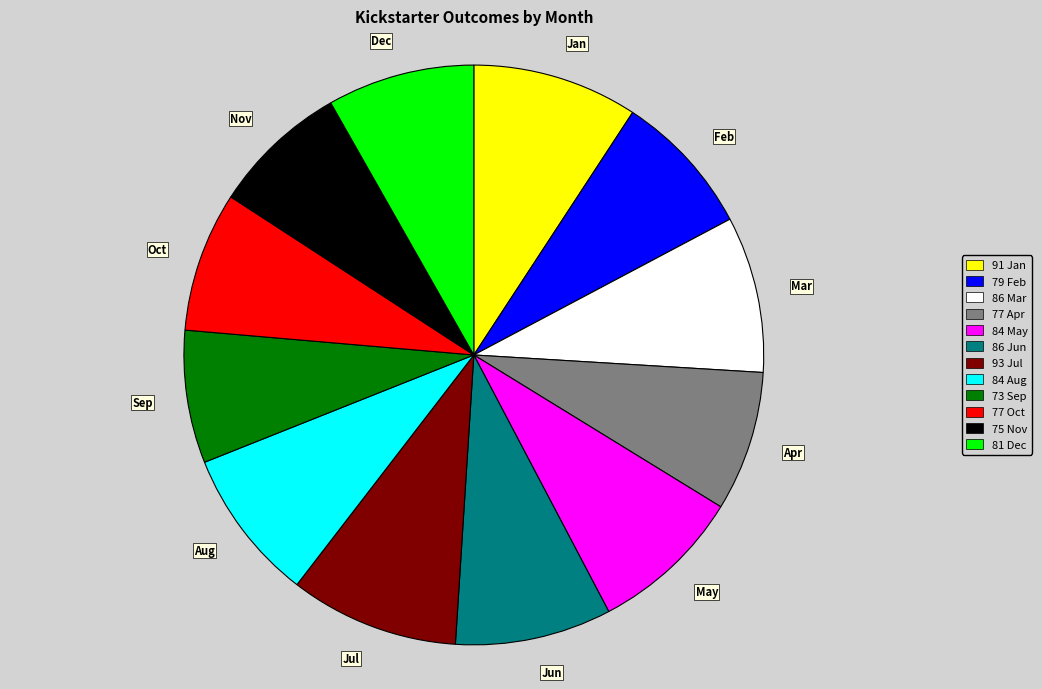

Is it true that Aug is 20% of the pie?

False